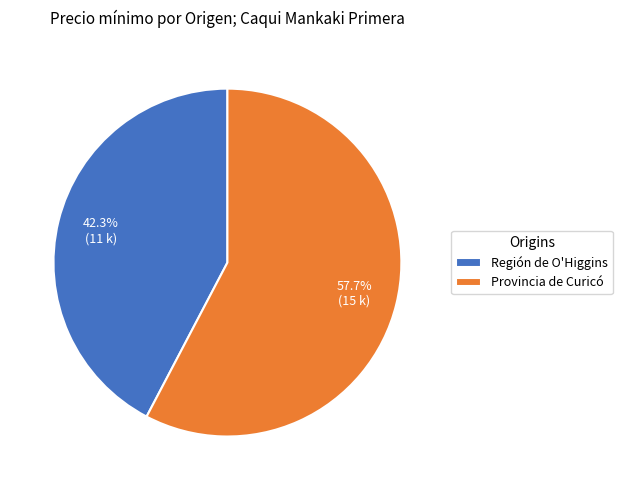

Approximately how many times larger is the value at Provincia de Curicó compared to Región de O'Higgins?

1.4